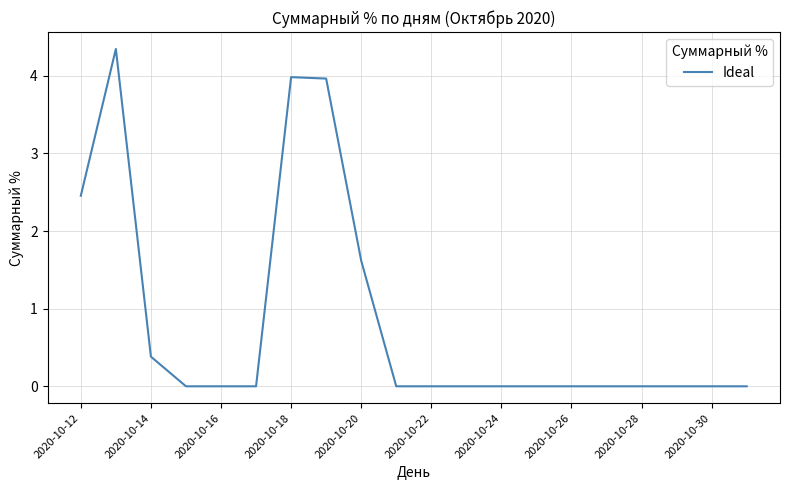

What is the difference between the maximum and minimum values?

4.3